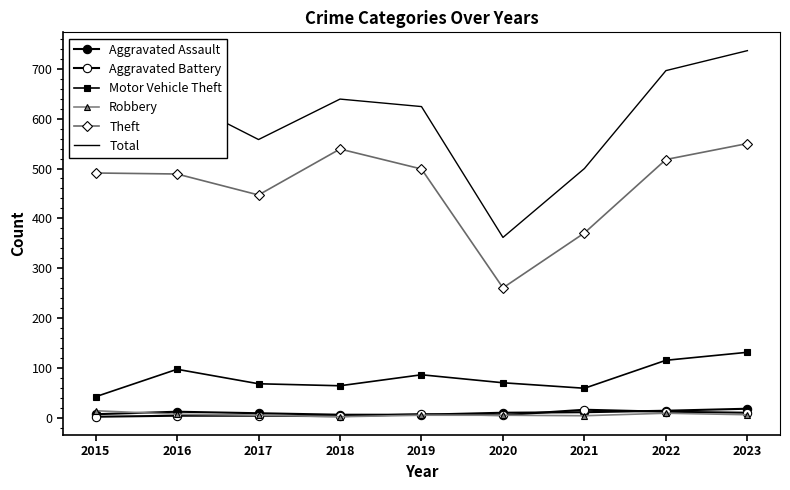

Is the value of Aggravated Assault at 2021 greater than the value of Motor Vehicle Theft at 2017?

No